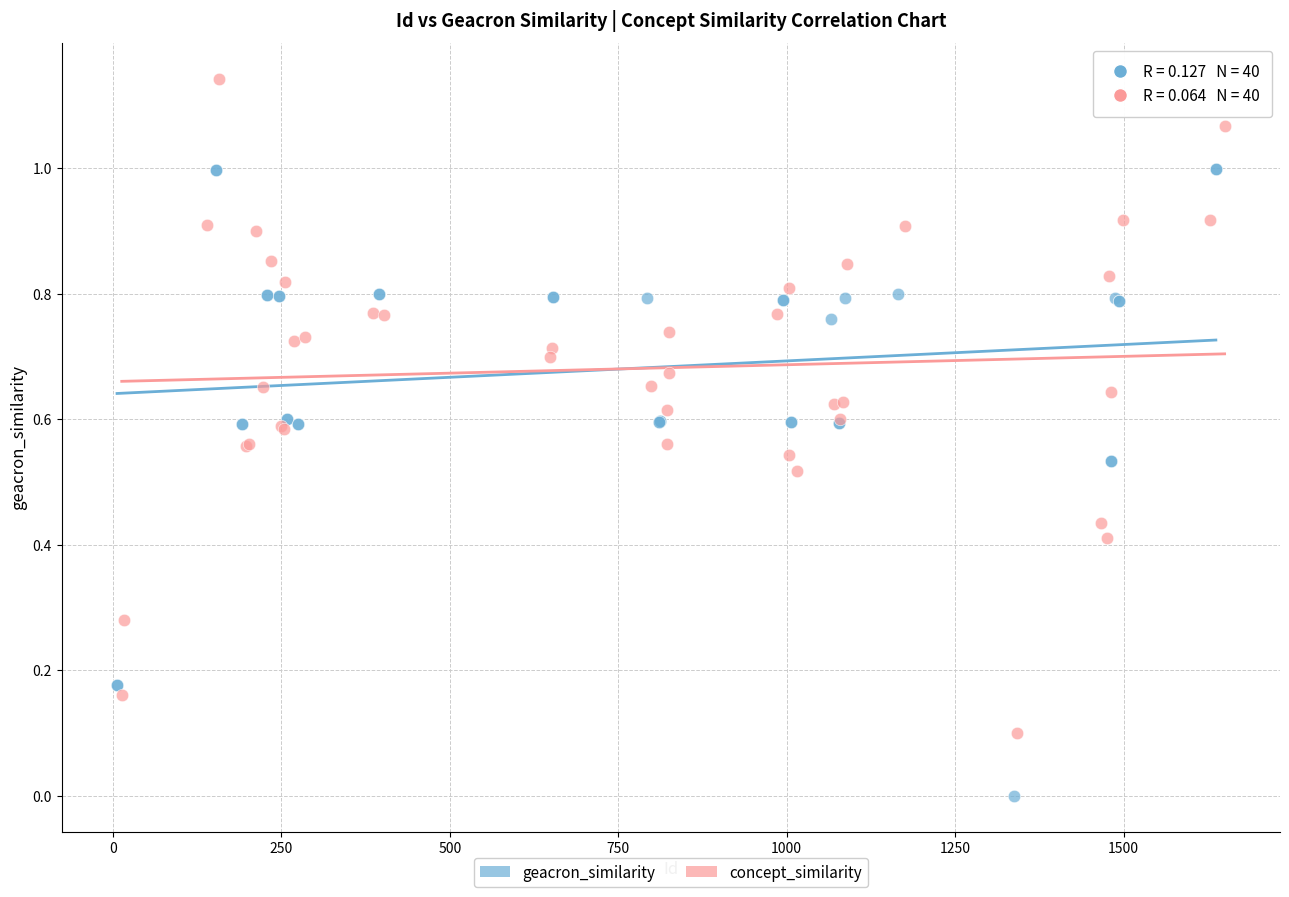

Which series reaches the minimum Y coordinate?

geacron_similarity